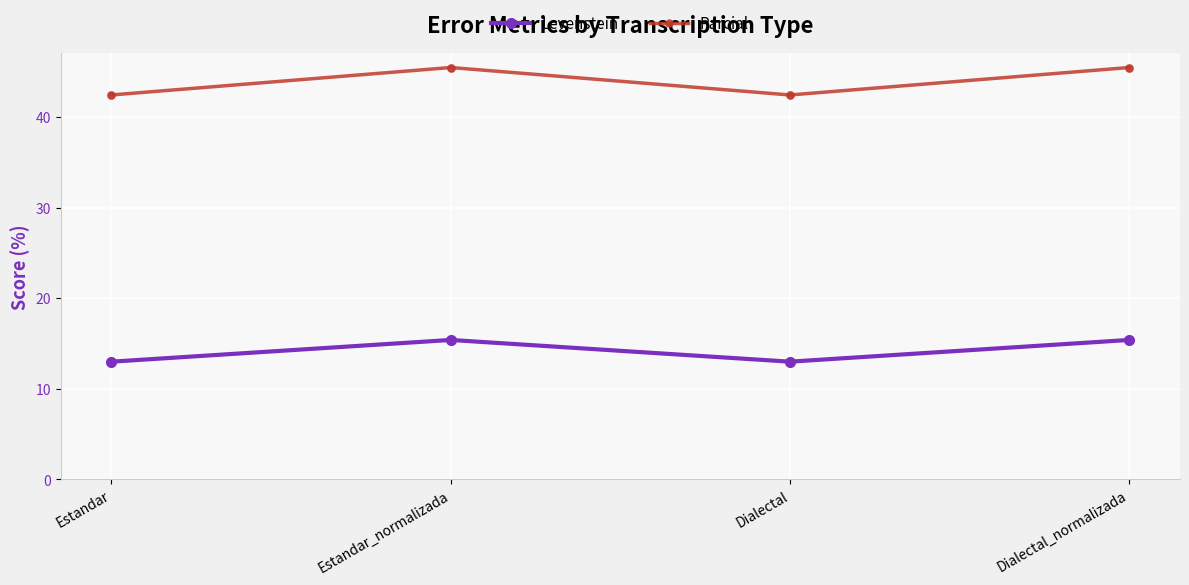

Is the value of Levenstein at Dialectal greater than the value of Parcial at Dialectal_normalizada?

No